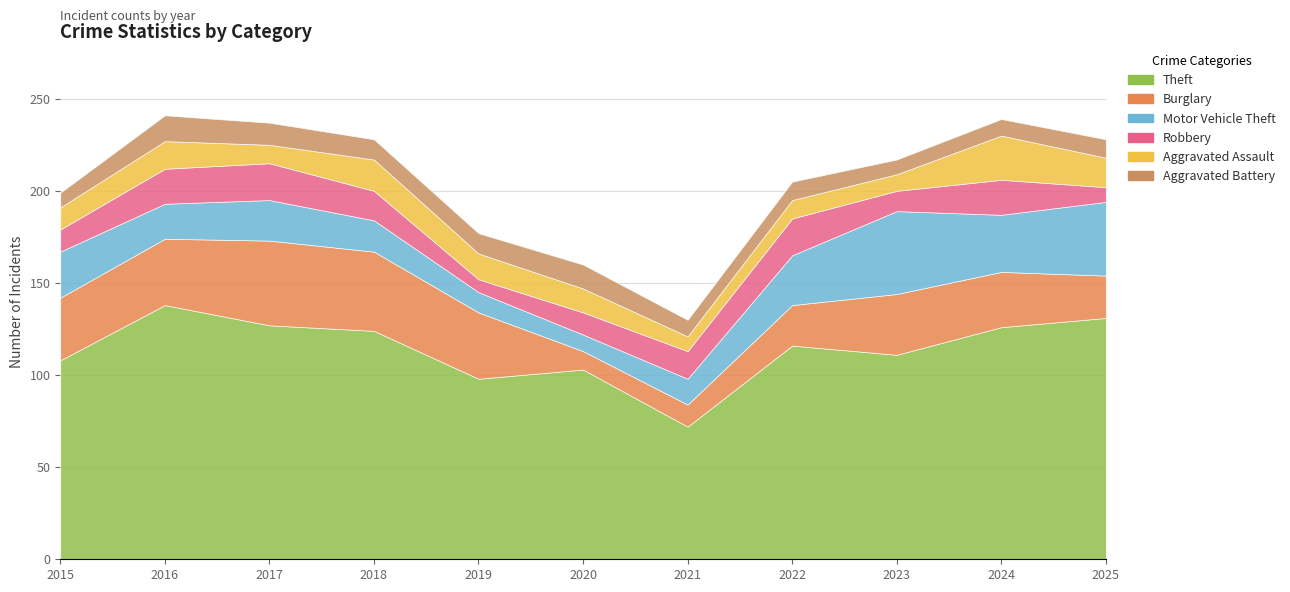

Reading left to right, transcribe all the data shown in this chart.

Theft: 108	138	127	124	98	103	72	116	111	126	131
Burglary: 34	36	46	43	36	10	12	22	33	30	23
Motor Vehicle Theft: 25	19	22	17	11	9	14	27	45	31	40
Robbery: 12	19	20	16	7	12	15	20	11	19	8
Aggravated Assault: 12	15	10	17	14	13	8	10	9	24	16
Aggravated Battery: 8	14	12	11	11	13	9	10	8	9	10